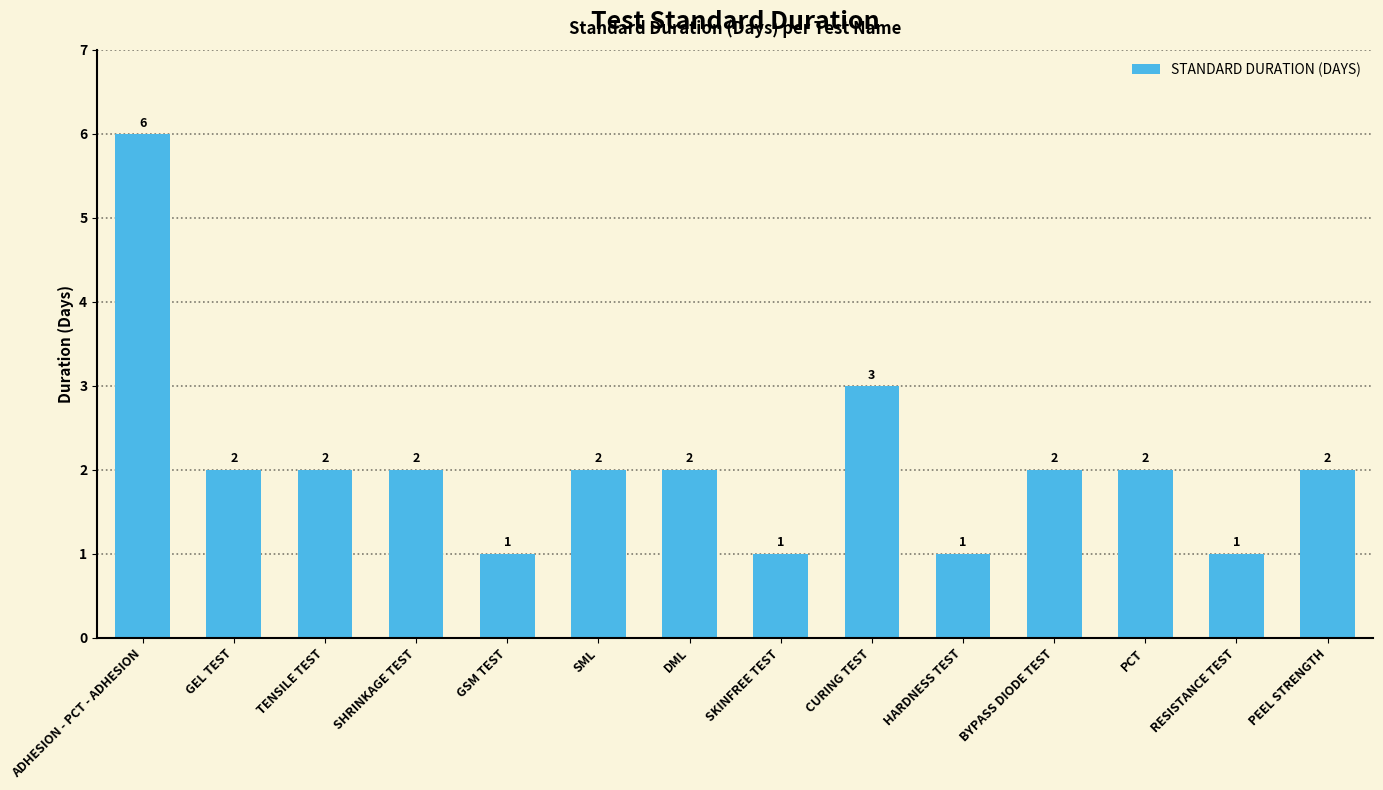

What is the label of the 9th bar from the left?

CURING TEST